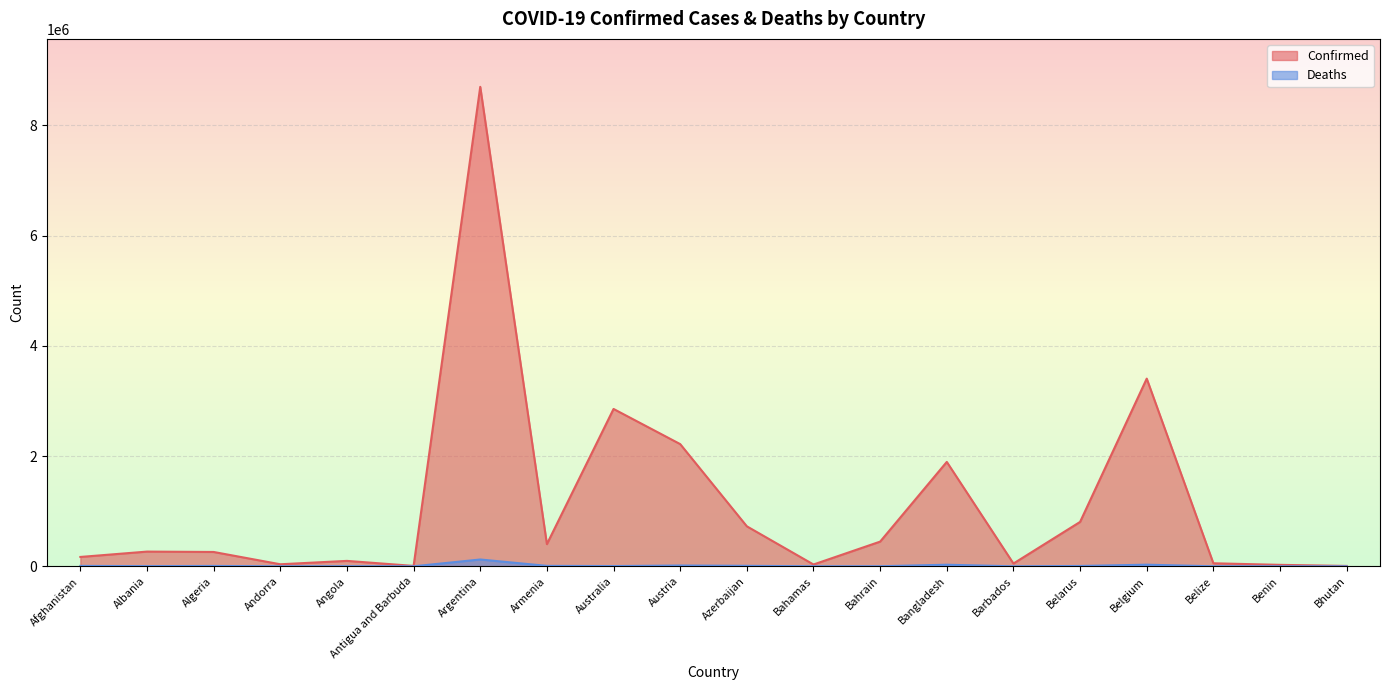

What are all the series names shown in the legend?

Confirmed, Deaths